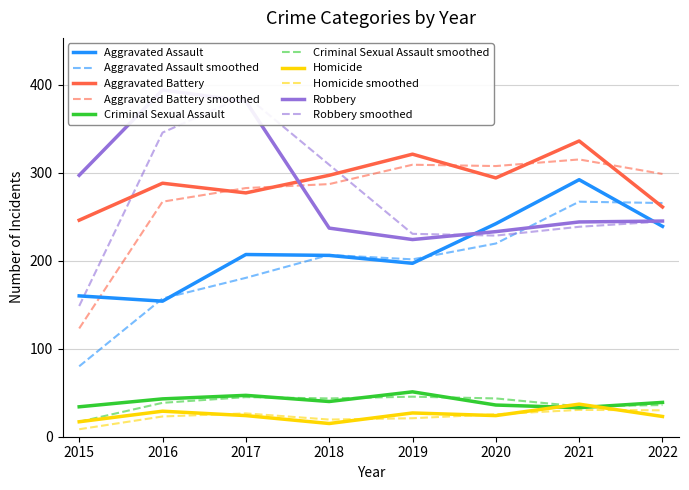

How many series are shown in this chart?

5